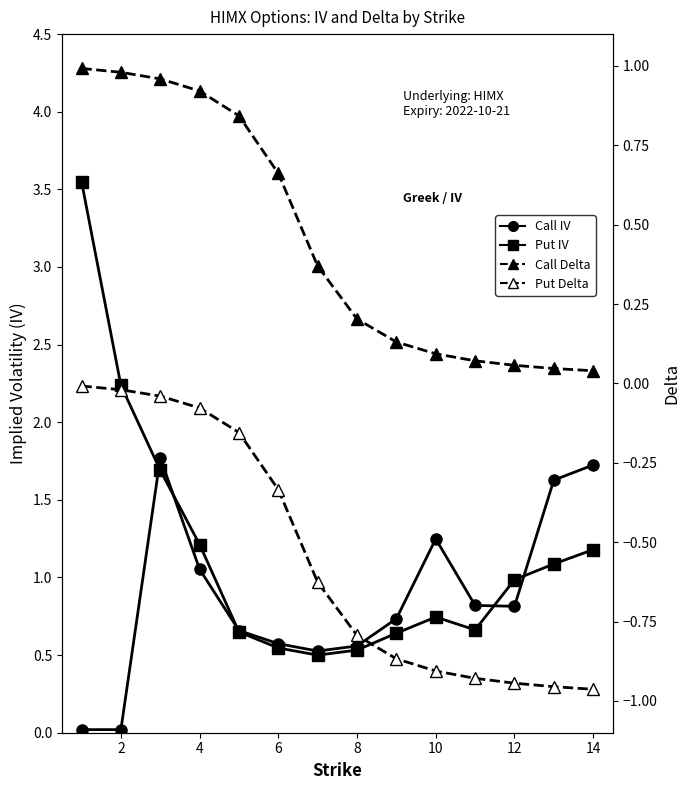

Reading left to right, list all the values displayed in this chart.

Call IV: 0.0	0.0	1.8	1.1	0.7	0.6	0.5	0.6	0.7	1.2	0.8	0.8	1.6	1.7
Put IV: 3.5	2.2	1.7	1.2	0.6	0.5	0.5	0.5	0.6	0.7	0.7	1.0	1.1	1.2
Call Delta: 1.0	1.0	1.0	0.9	0.8	0.7	0.4	0.2	0.1	0.1	0.1	0.1	0.0	0.0
Put Delta: -0.0	-0.0	-0.0	-0.1	-0.2	-0.3	-0.6	-0.8	-0.9	-0.9	-0.9	-0.9	-1.0	-1.0